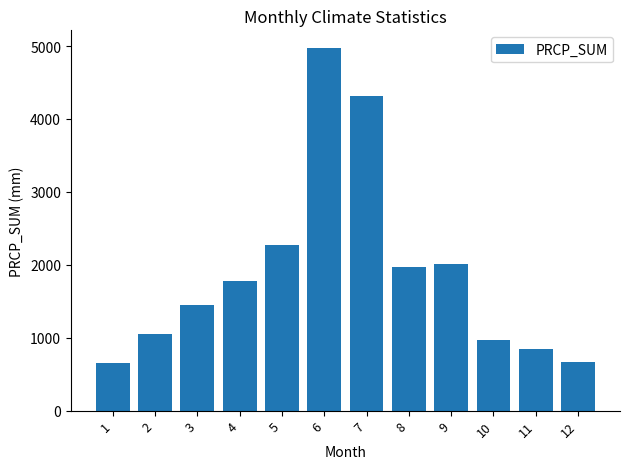

Read the value at 6.

4966.6